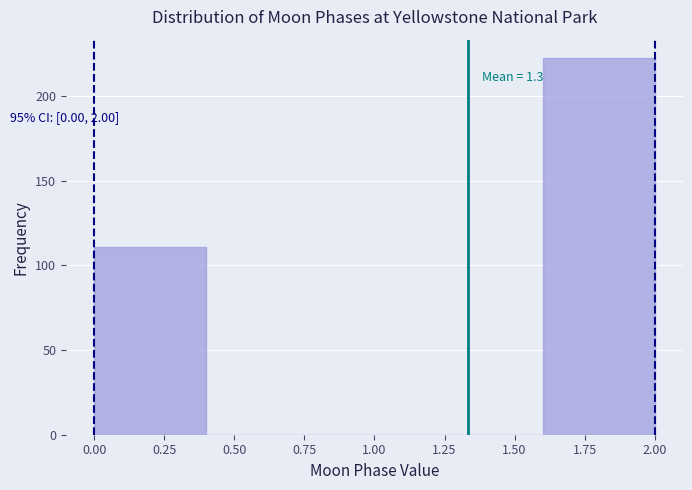

Which range on the x-axis has the tallest bar?

1.6 to 2.0